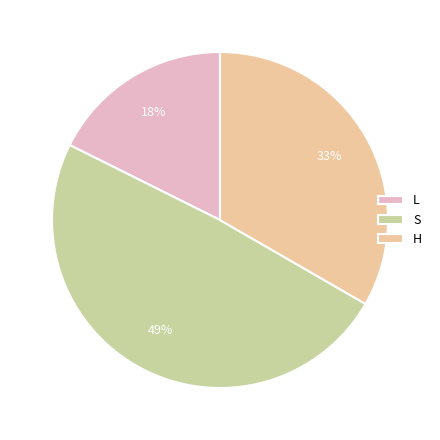

Which has a higher value, S or H?

S